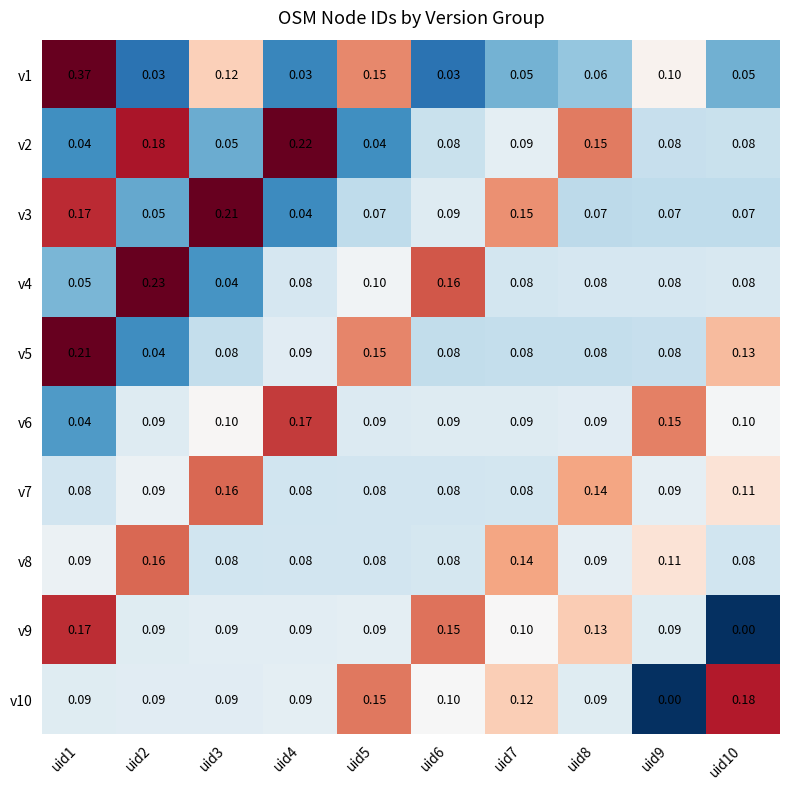

Is the value of v5 at uid10 greater than the value of v3 at uid6?

Yes